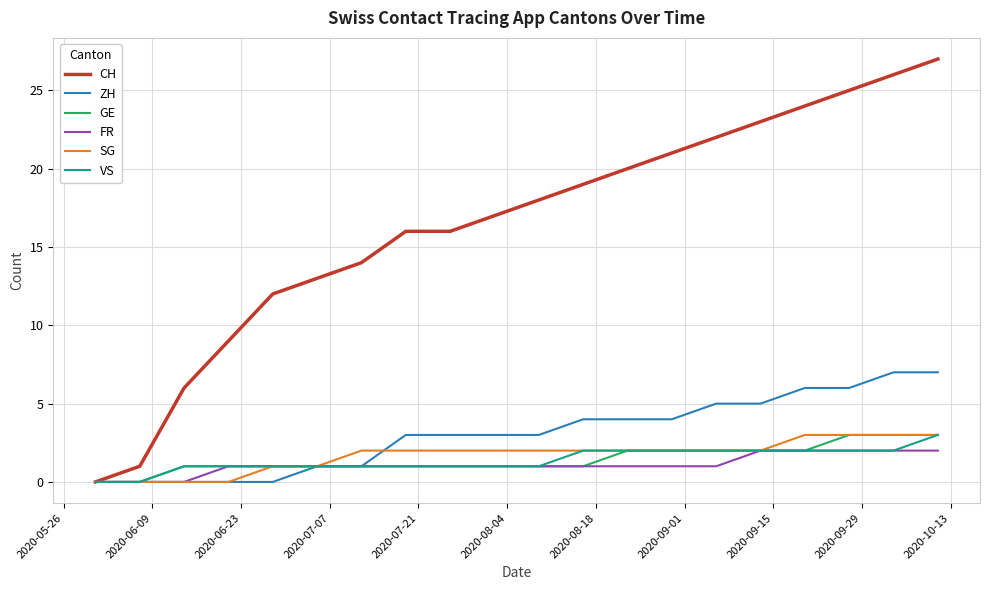

What is the highest value of the VS series?

3